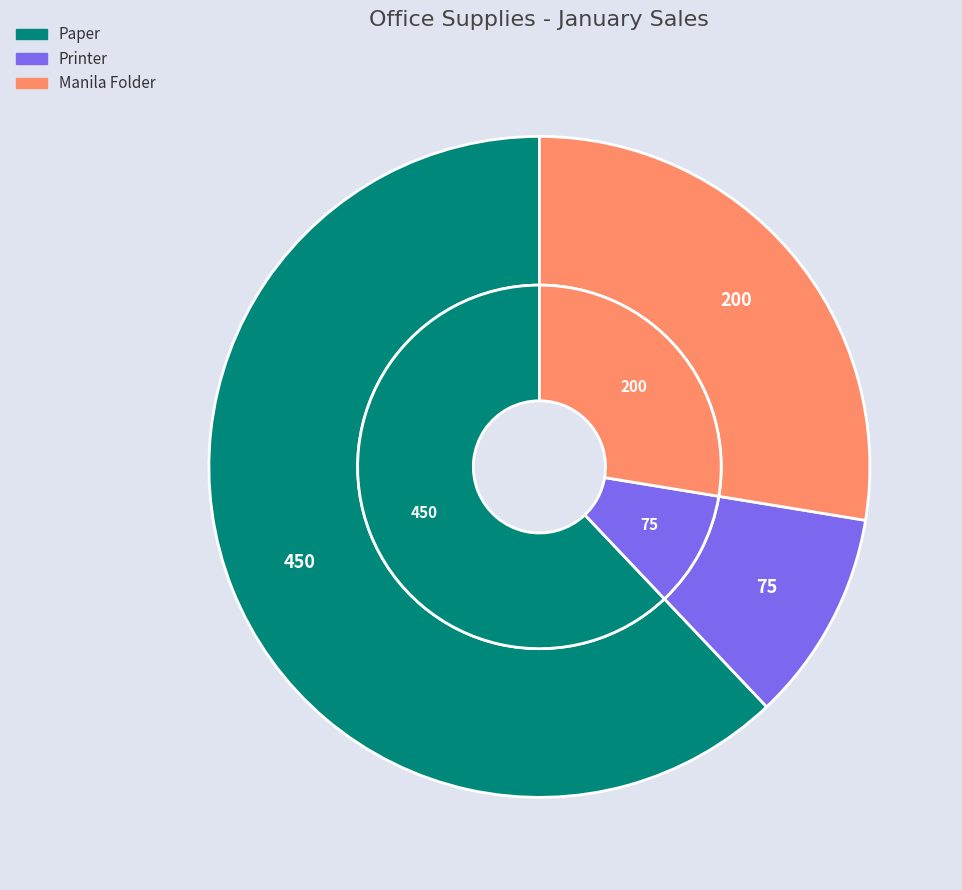

Rank the categories by value from lowest to highest.

Printer, Manila Folder, Paper